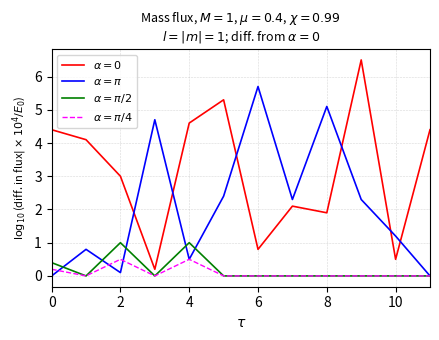

What is the difference between the highest and lowest values at 0?

4.4